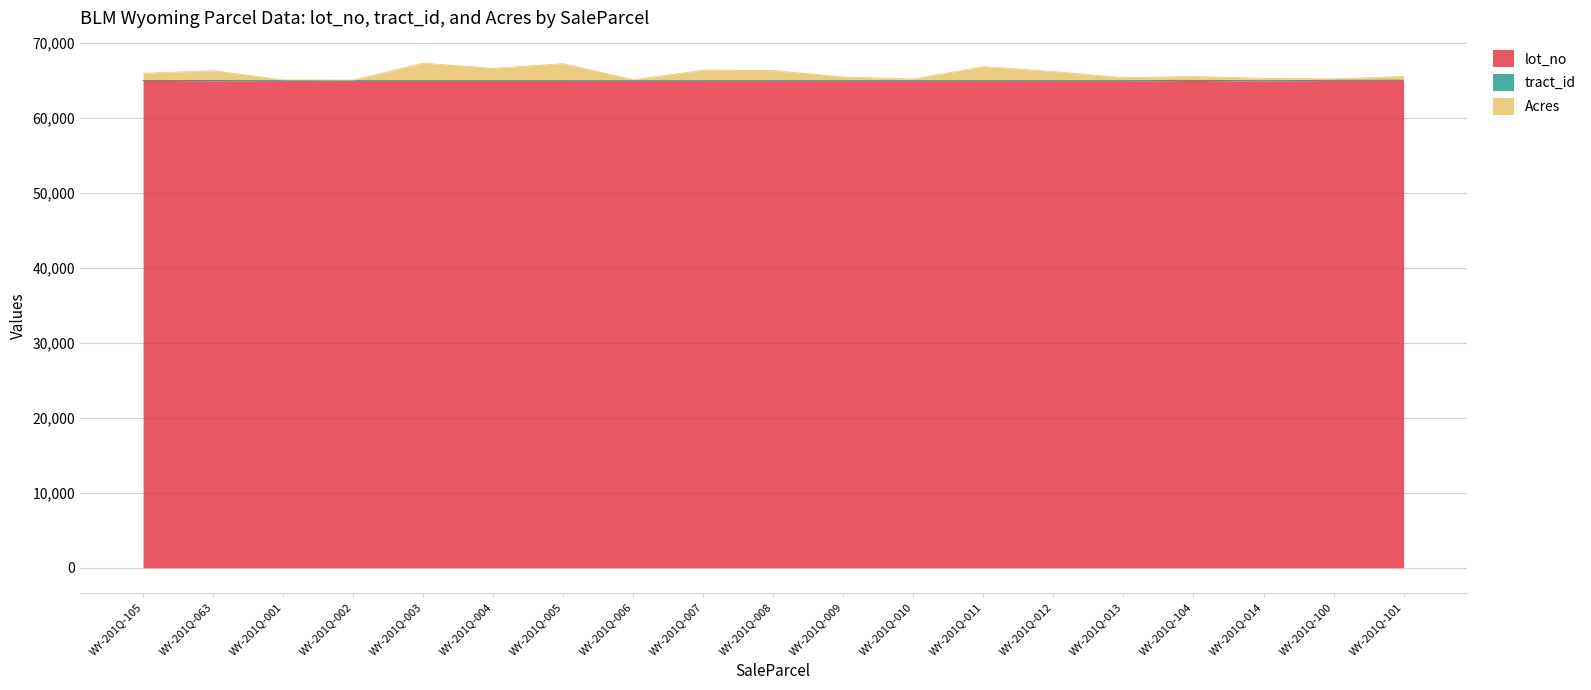

What is the maximum value for lot_no?

65012